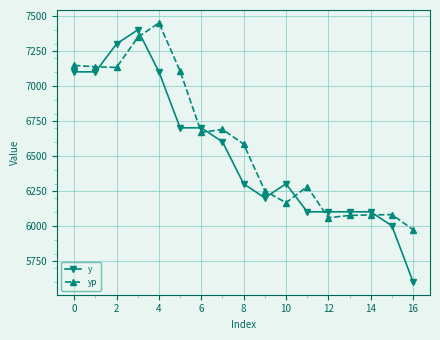

Which series has the widest spread of values?

y